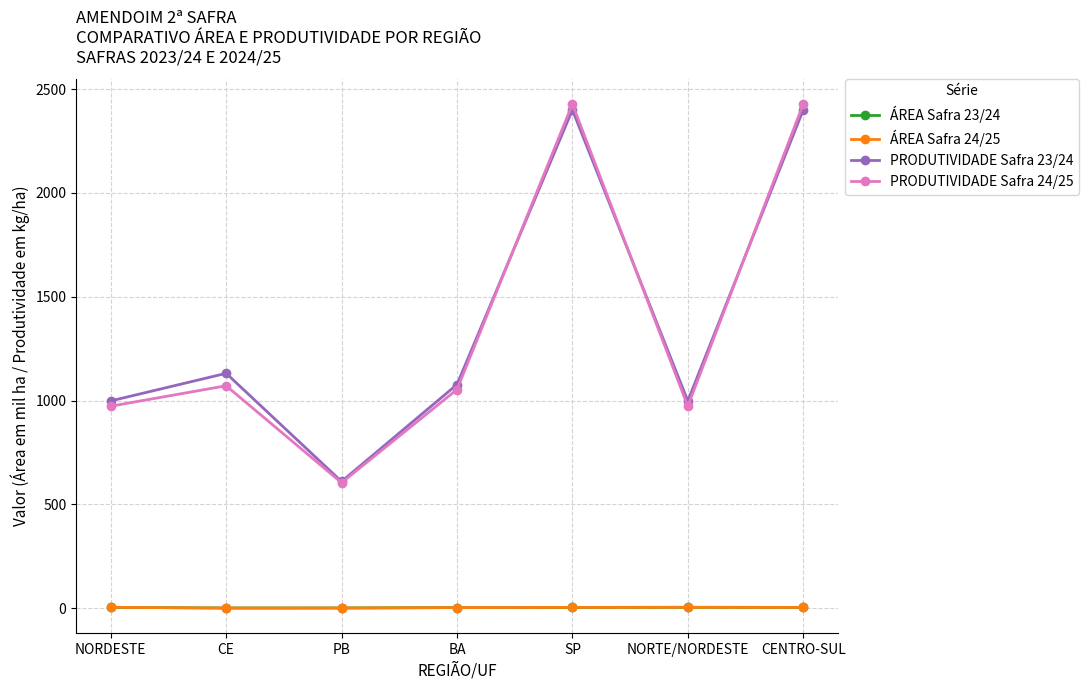

True or false: ÁREA Safra 24/25 has more than 0 interior local peaks.

True